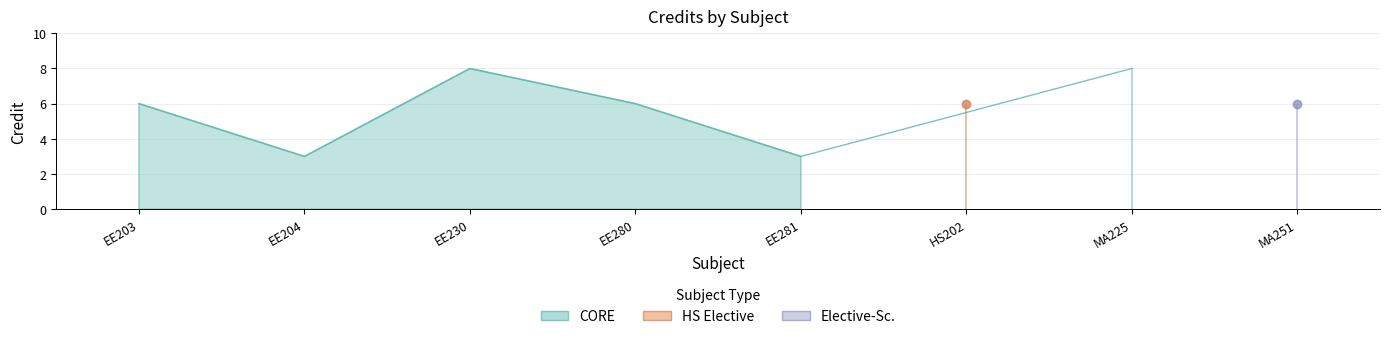

Which label corresponds to the smallest value in the chart?

EE204